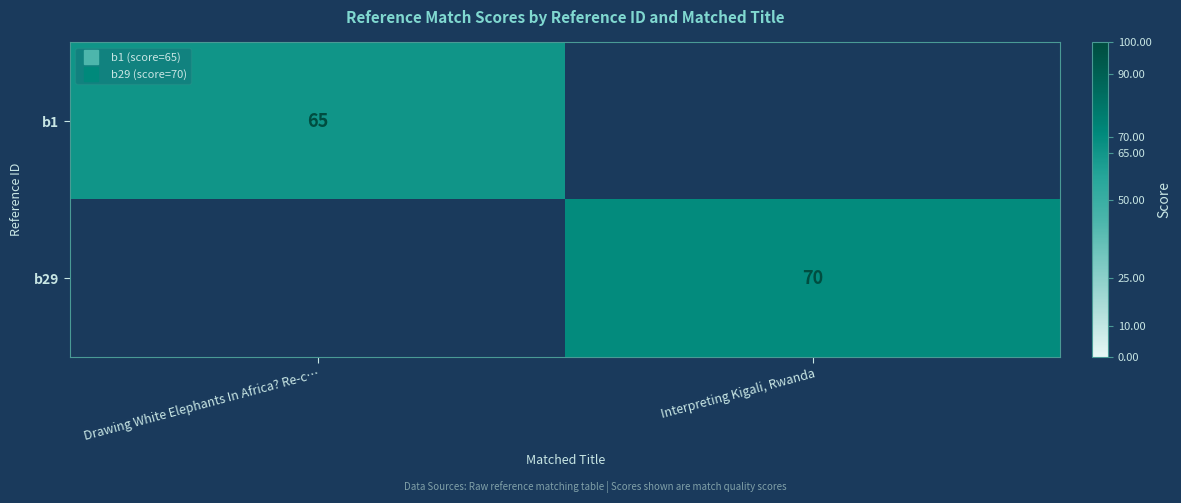

What is the greatest value displayed?

70